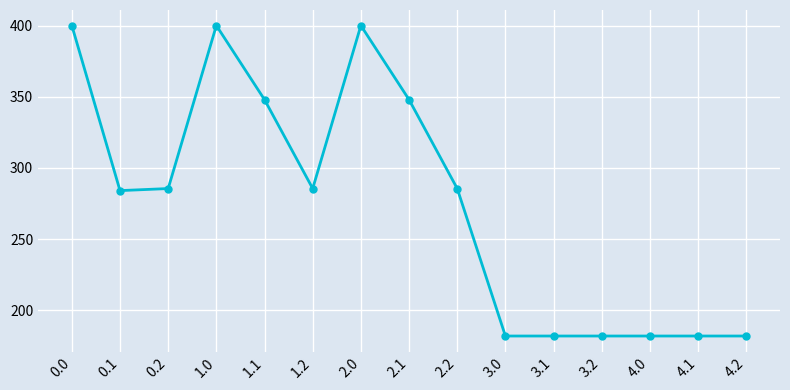

Which has a higher value, 0.1 or 2.1?

2.1